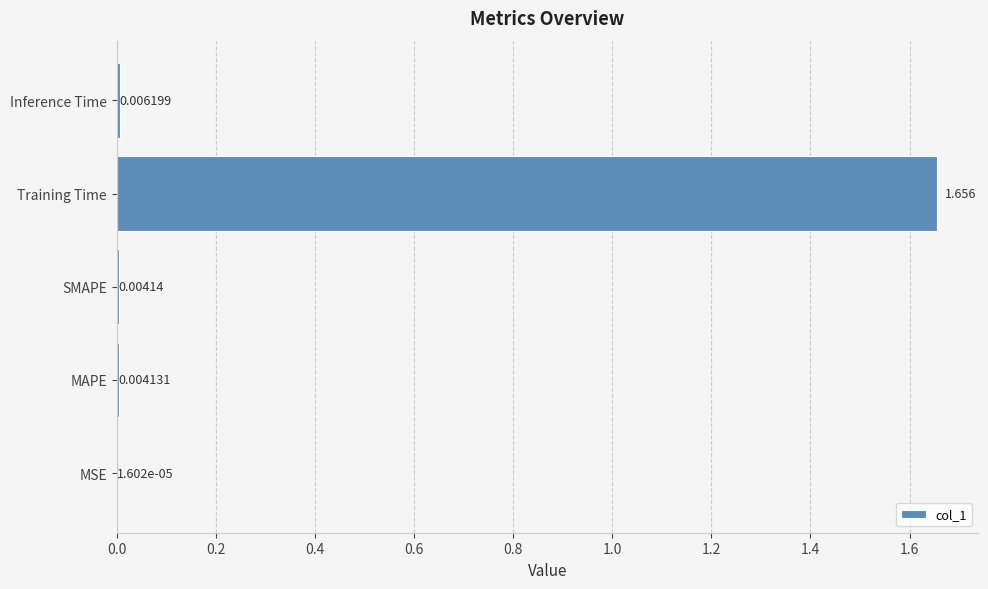

Which category has the highest value across all series?

Training Time